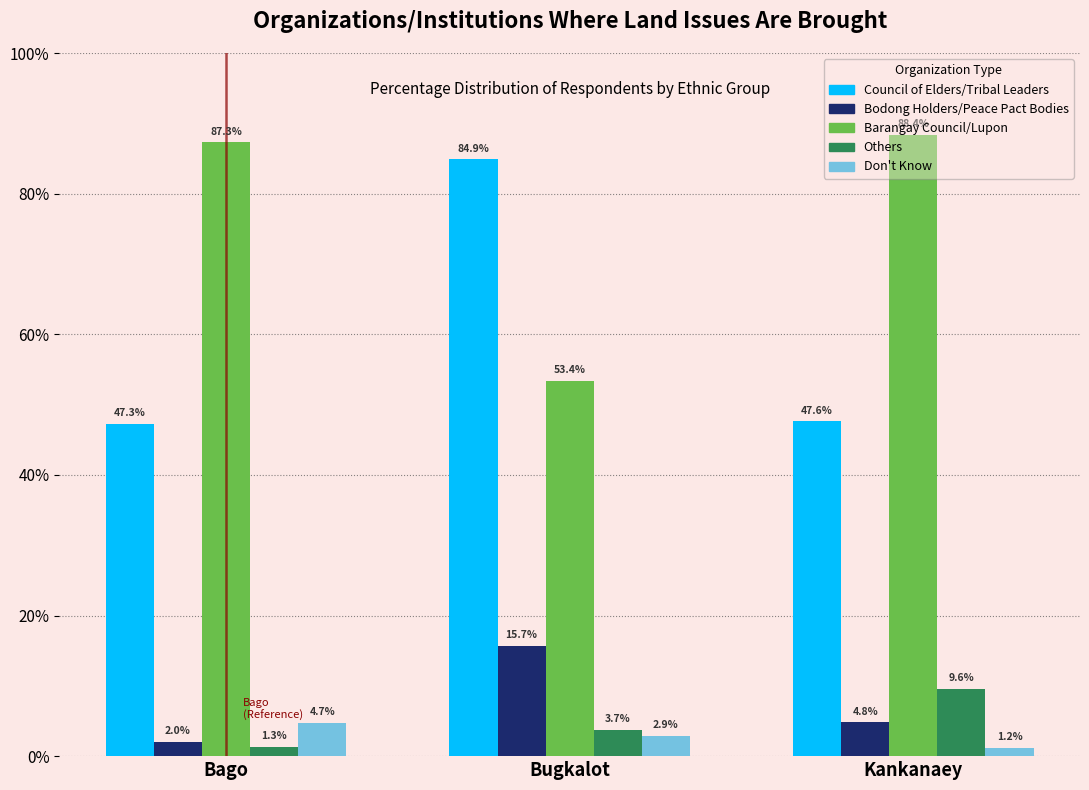

At Bago, list the series in order from smallest to largest.

Others, Bodong Holders/Peace Pact Bodies, Don't Know, Council of Elders/Tribal Leaders, Barangay Council/Lupon